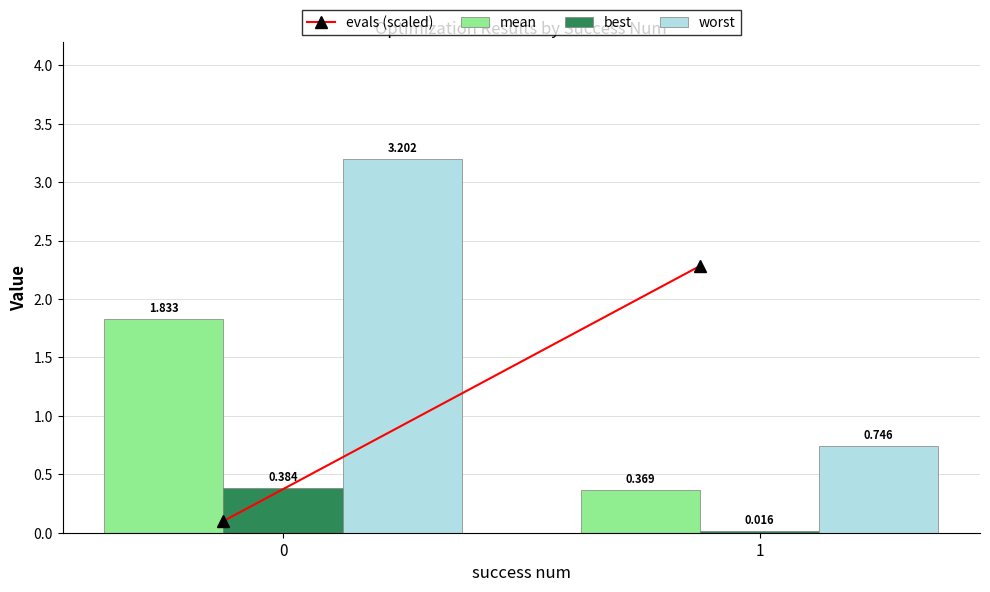

Rank the series by their average value, from highest to lowest.

worst, mean, best